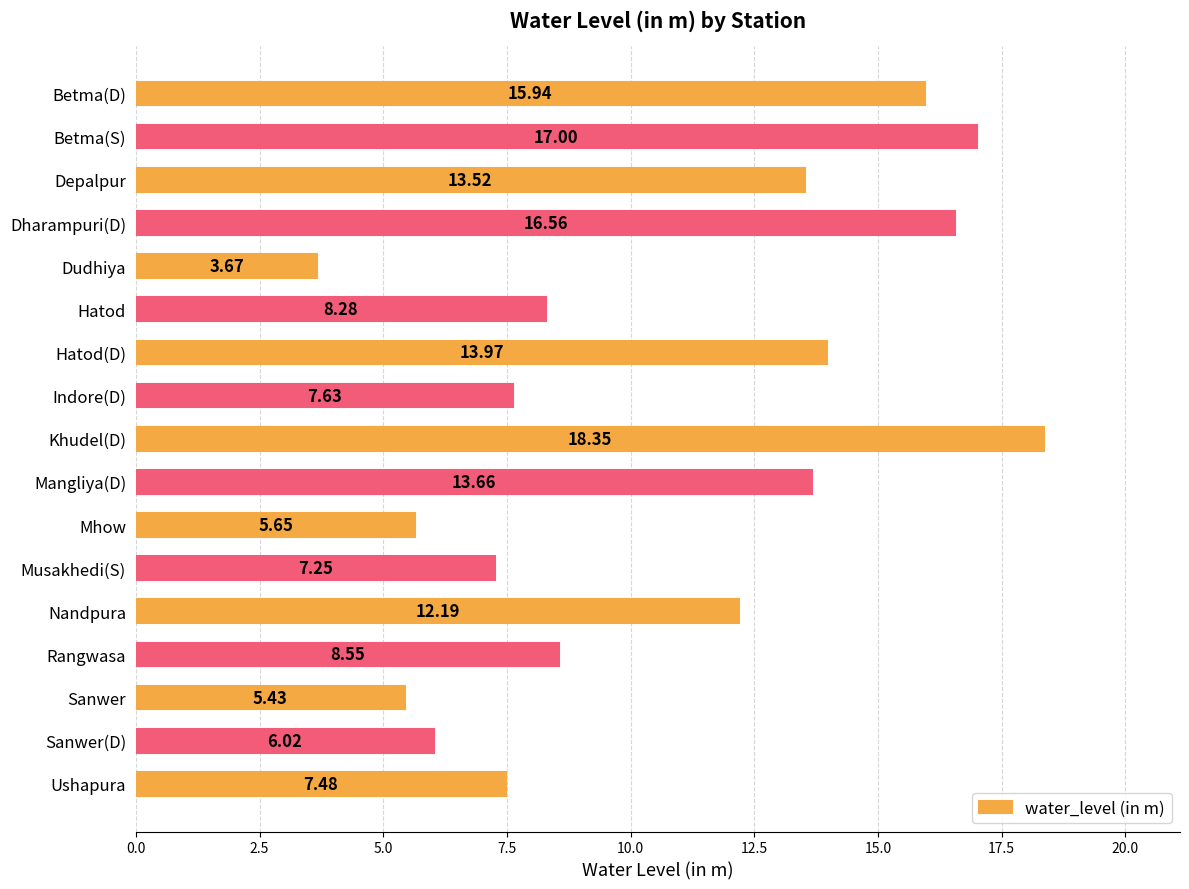

Where is the data nearest to the value 11?

Nandpura